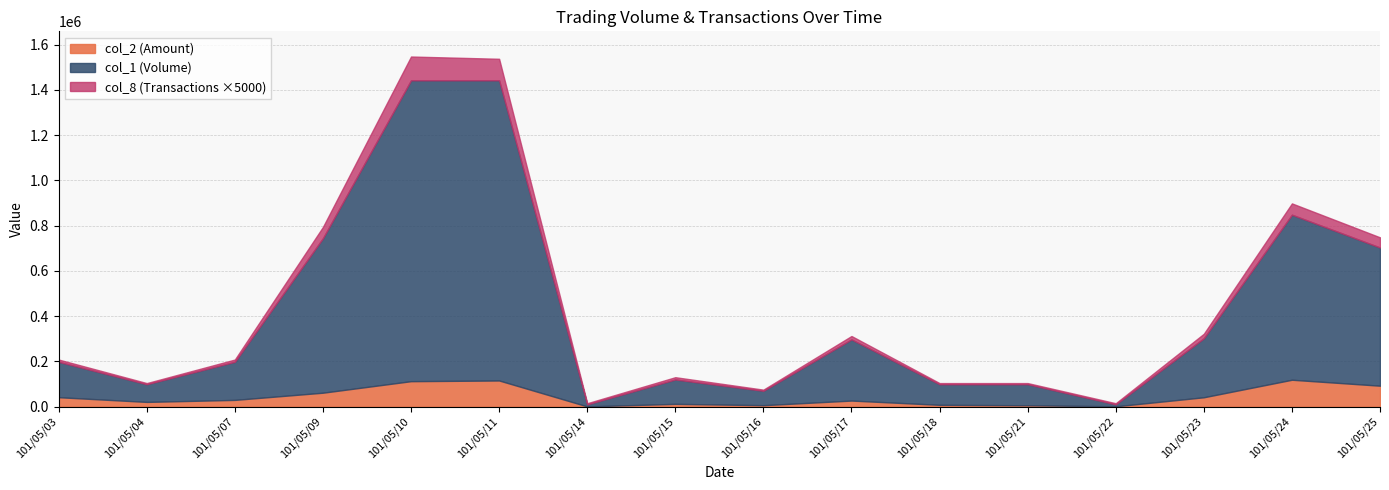

List the series in order of their peak value, lowest first.

col_8, col_2, col_1